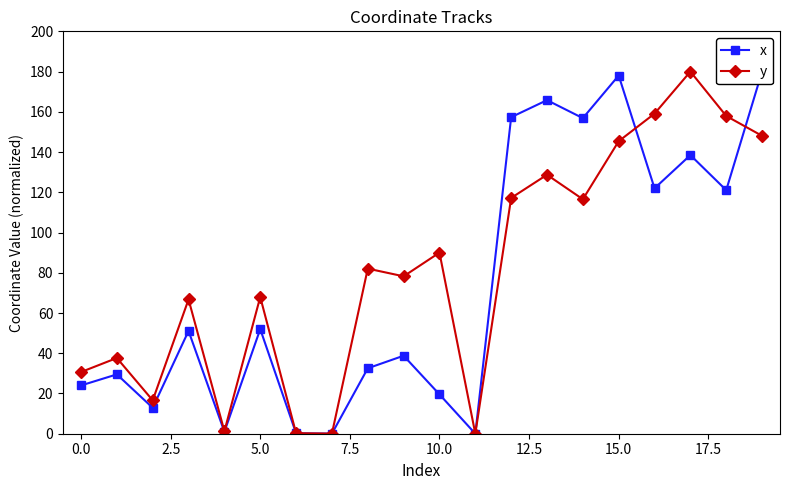

In y, how many points are lower than both neighbors (excluding endpoints)?

6